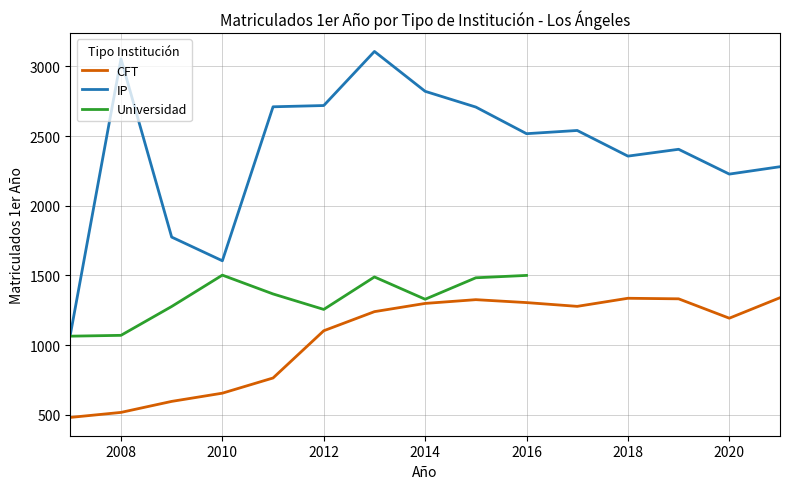

At which label does CFT reach its minimum?

2007